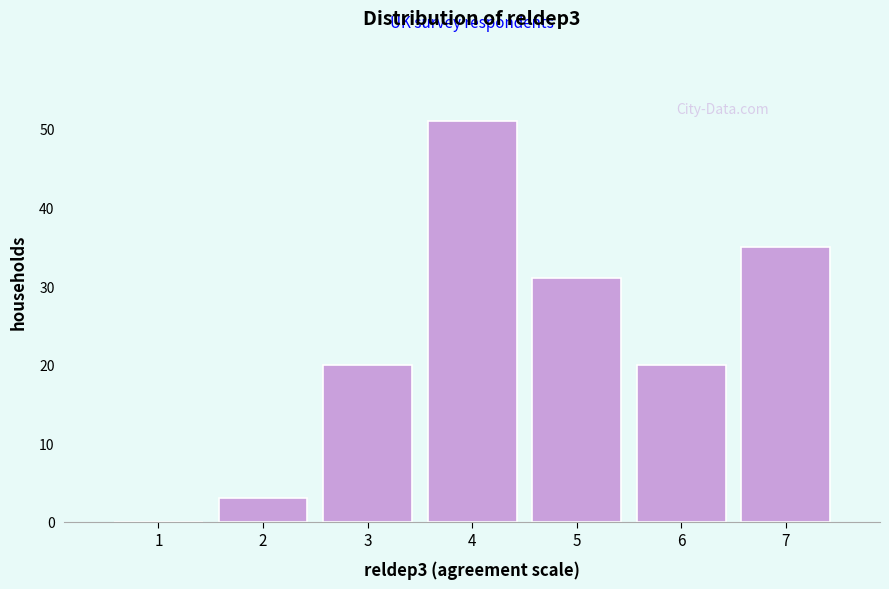

Reading left to right, list every bar in this chart as the range it spans on the x-axis followed by its height. The values are not printed on the chart, so give them approximately, as read against the axis.

0.5 to 1.5: 0
1.5 to 2.5: 3
2.5 to 3.5: 20
3.5 to 4.5: 51
4.5 to 5.5: 31
5.5 to 6.5: 20
6.5 to 7.5: 35